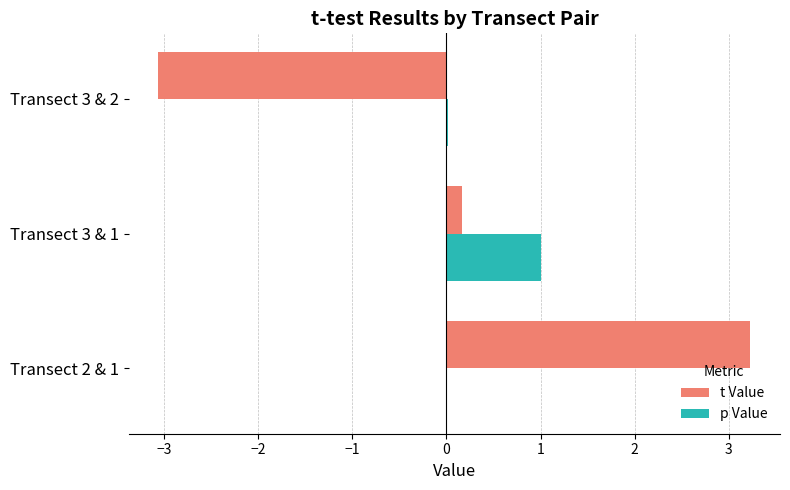

The value of t Value at Transect 2 & 1 is 3.2. True or false?

True